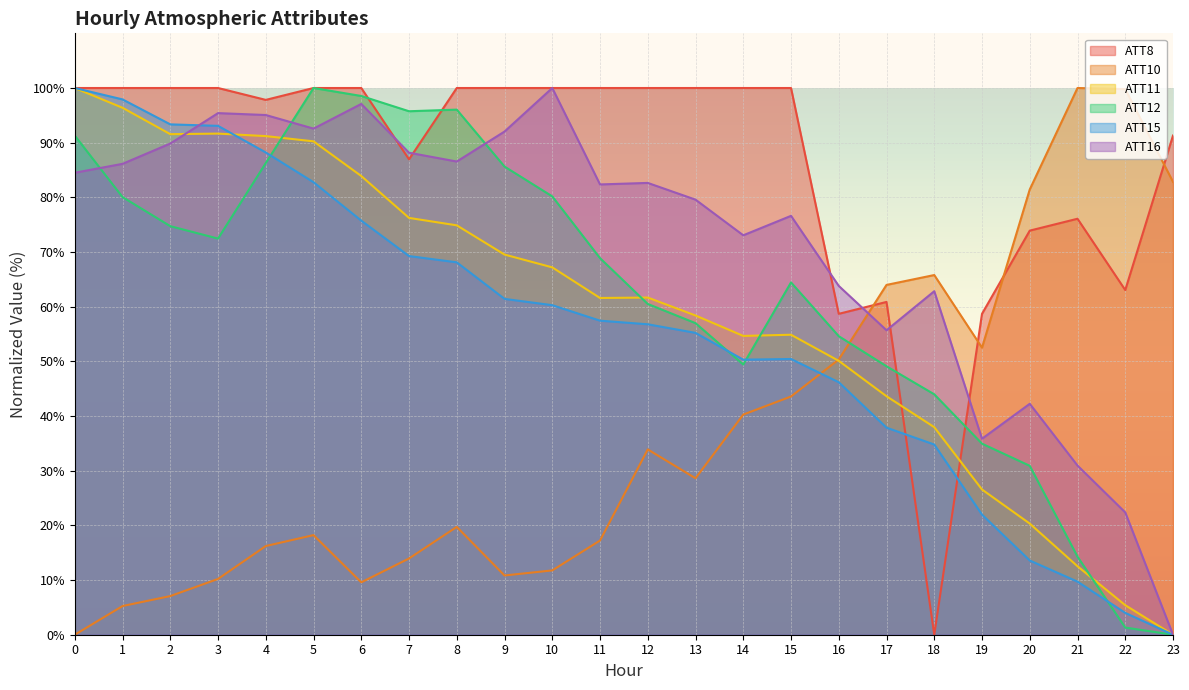

Rank the series at 0 from highest to lowest value.

ATT8, ATT11, ATT15, ATT12, ATT16, ATT10